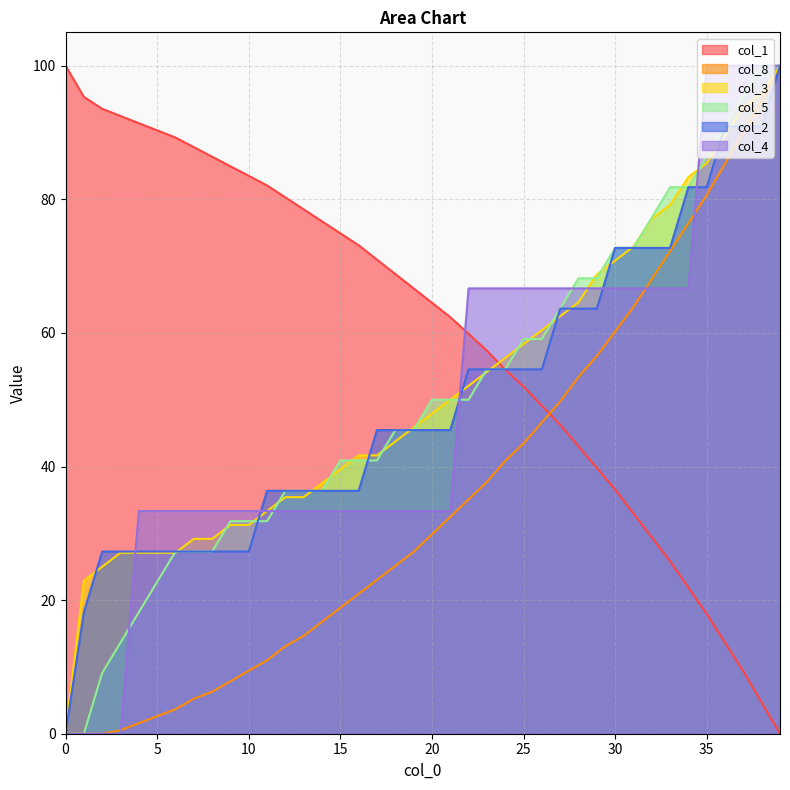

What is the average value of the col_4 series?

49.2